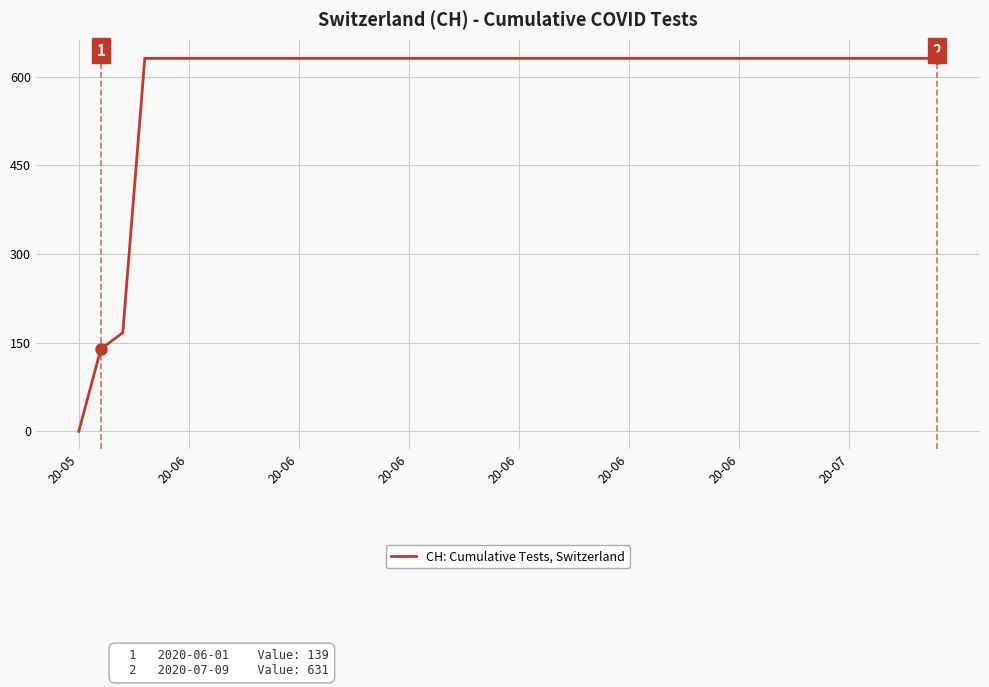

What is the difference between the maximum and minimum values?

631